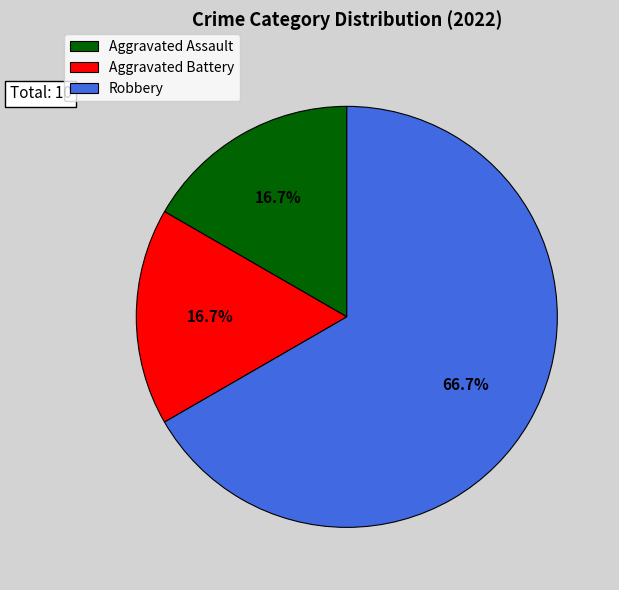

To the nearest percent, what portion does Aggravated Assault represent?

17%